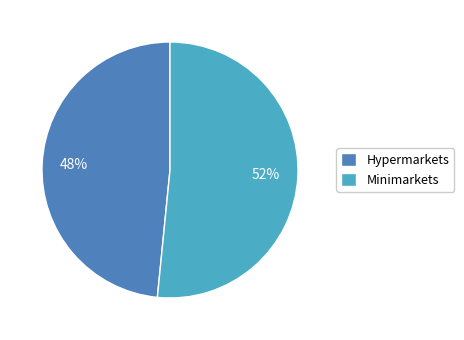

Is the sum of Hypermarkets and Minimarkets greater than half?

Yes